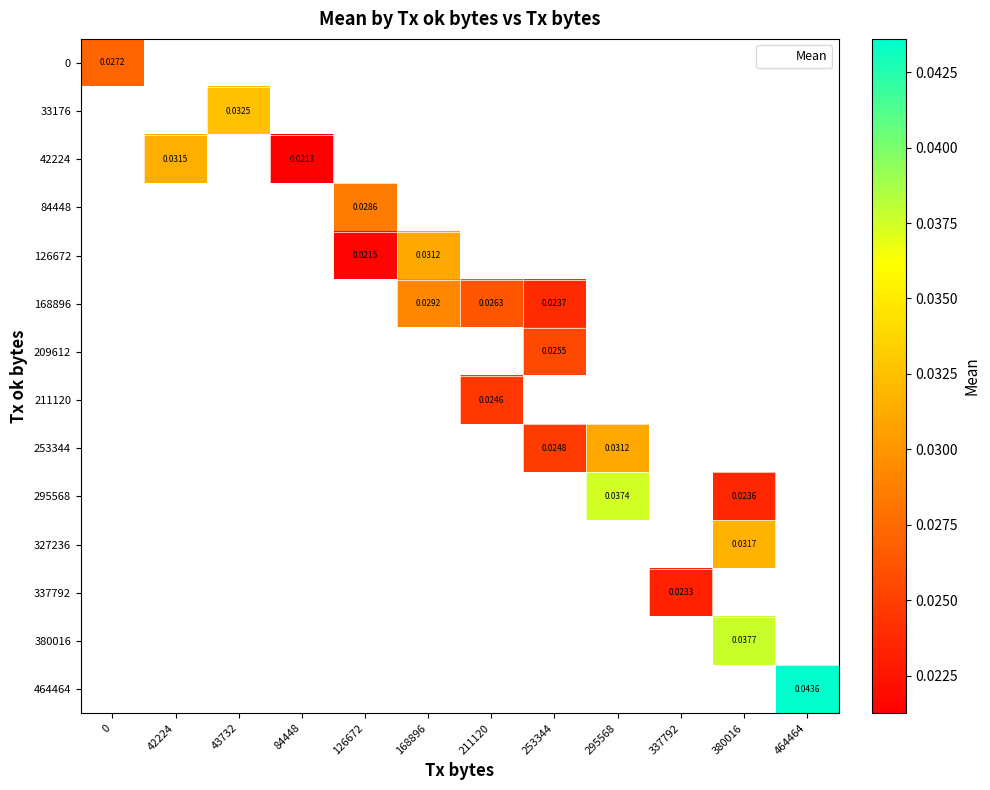

At which category does the chart reach its minimum across all series?

84448